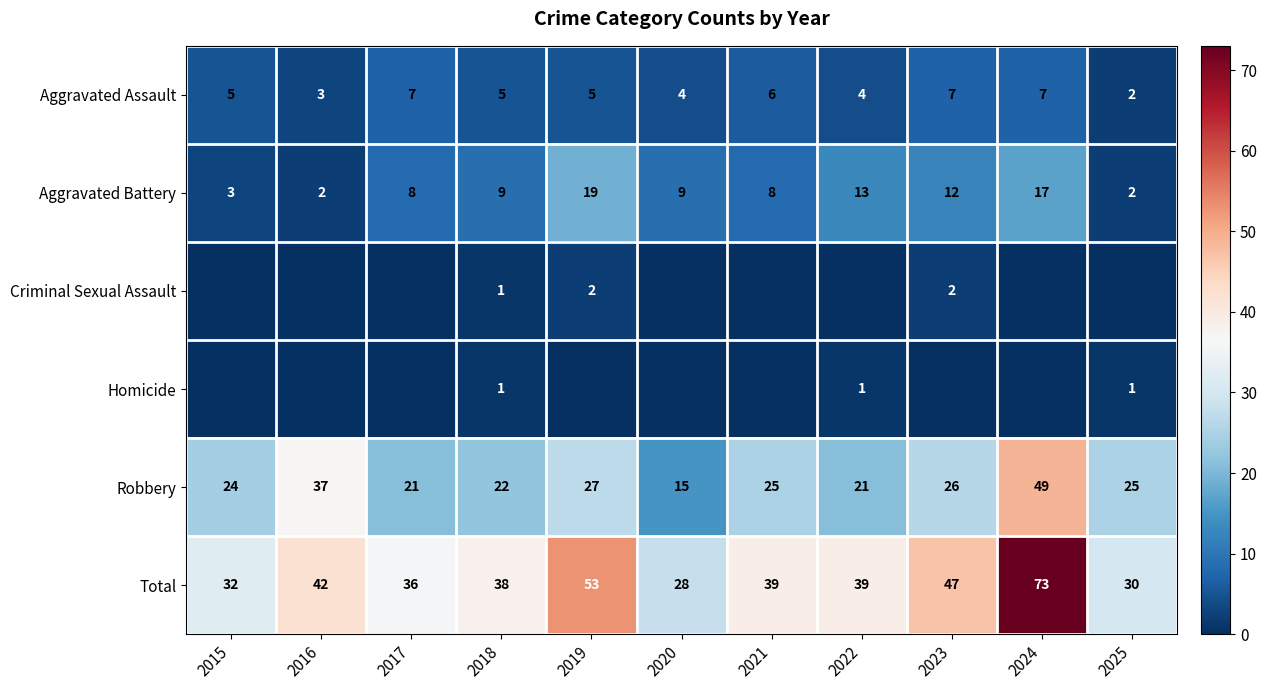

Is the value of Total at 2023 greater than the value of Aggravated Assault at 2022?

Yes